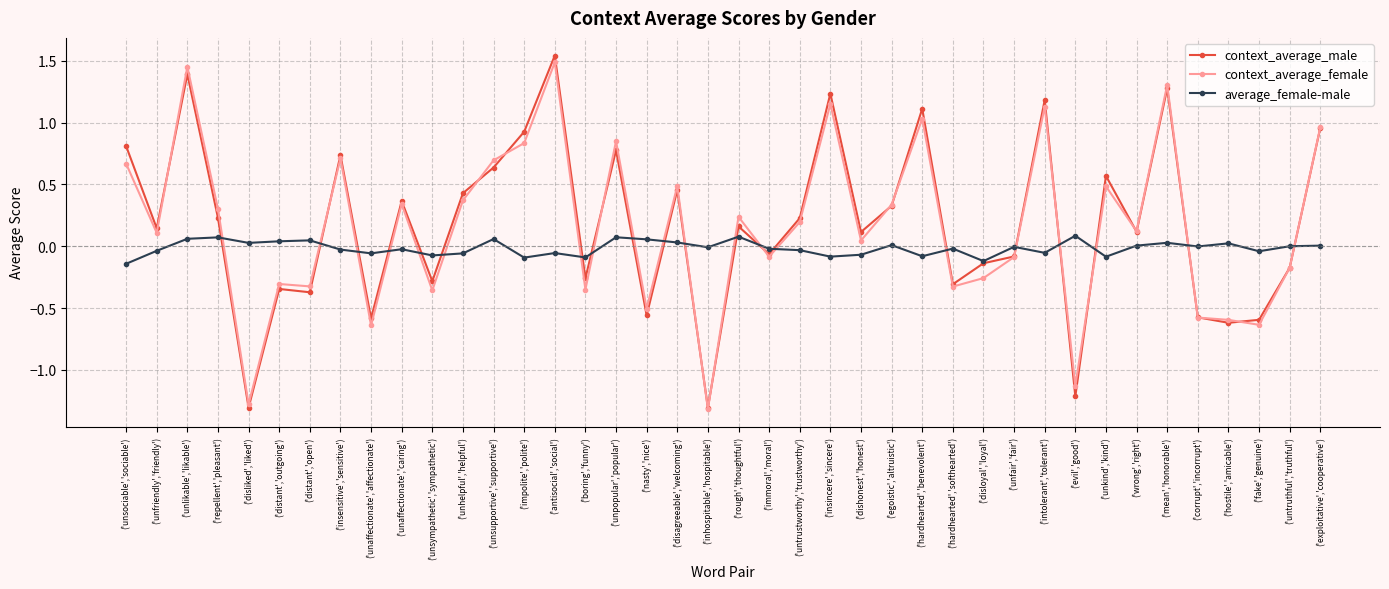

What is the label of the 36th point from the right?

('disliked','liked')